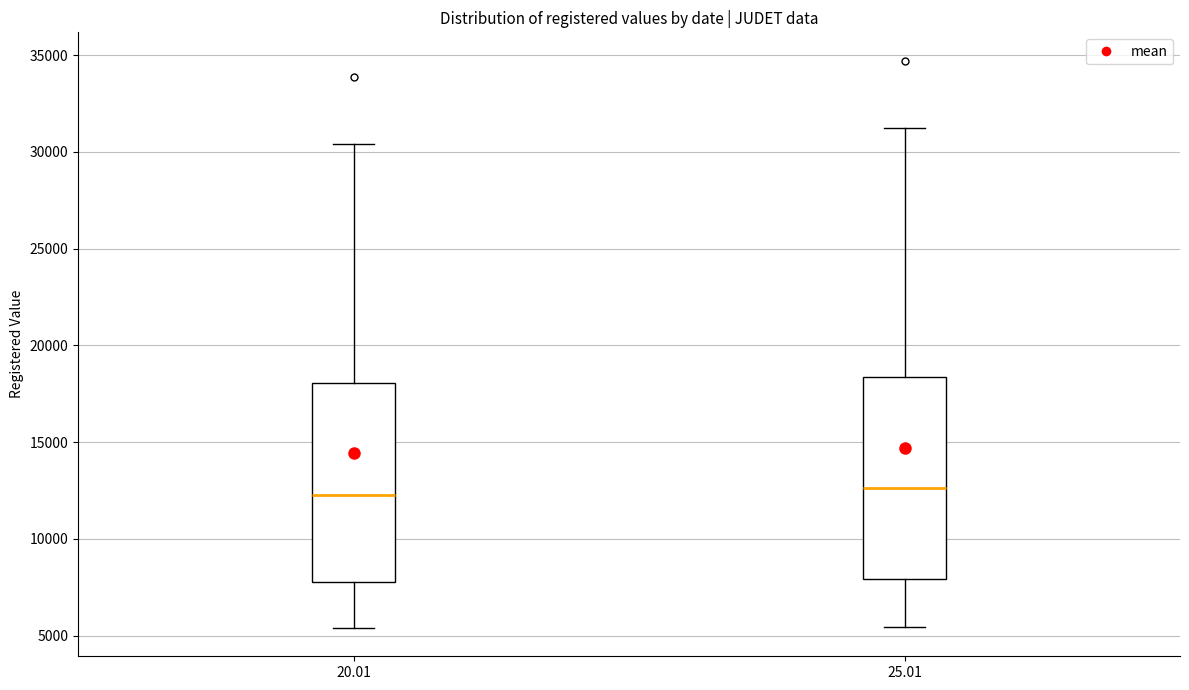

Reading left to right, transcribe this box plot: for each box, give where its median line is, the range the box spans, and where its two whiskers end, as read against the y-axis. The values are not printed on the chart, so give them approximately, as read against the axis.

20.01: median 12500, box 8000 to 18000, whiskers 5500 to 30500
25.01: median 12500, box 8000 to 18500, whiskers 5500 to 31000